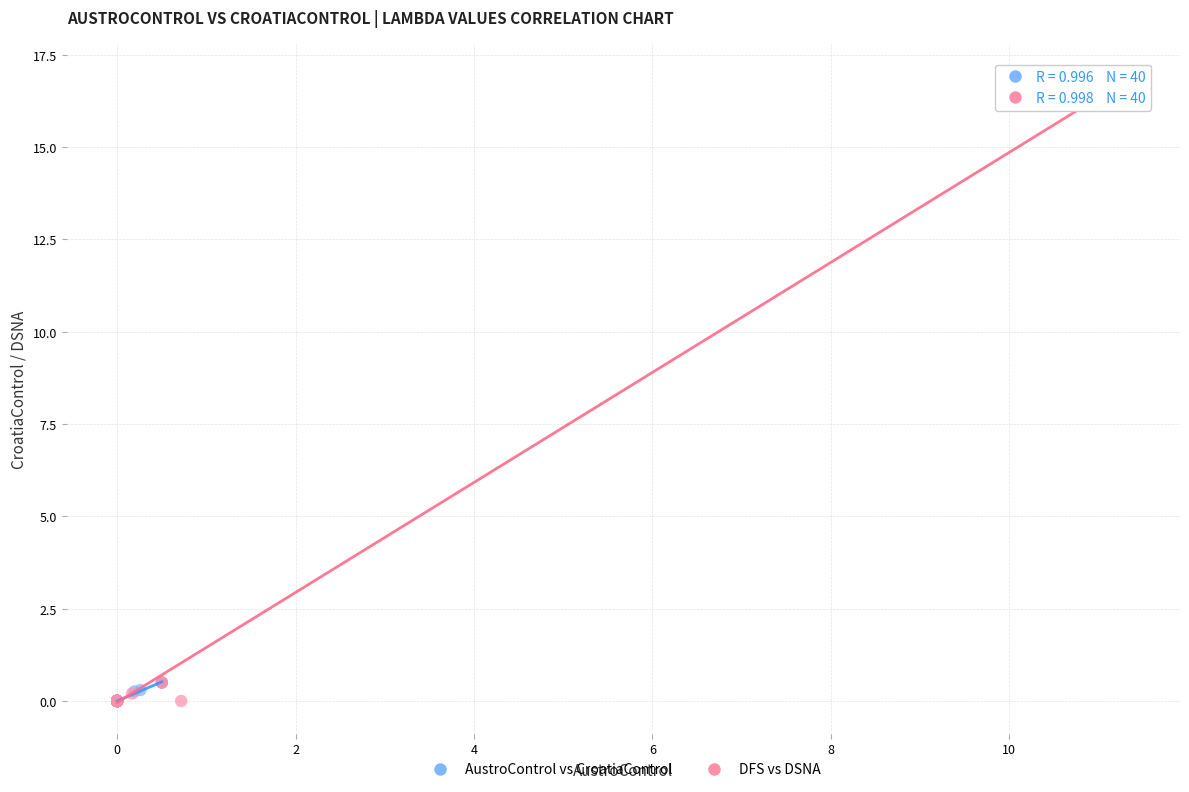

Which series reaches the maximum Y coordinate?

DFS vs DSNA